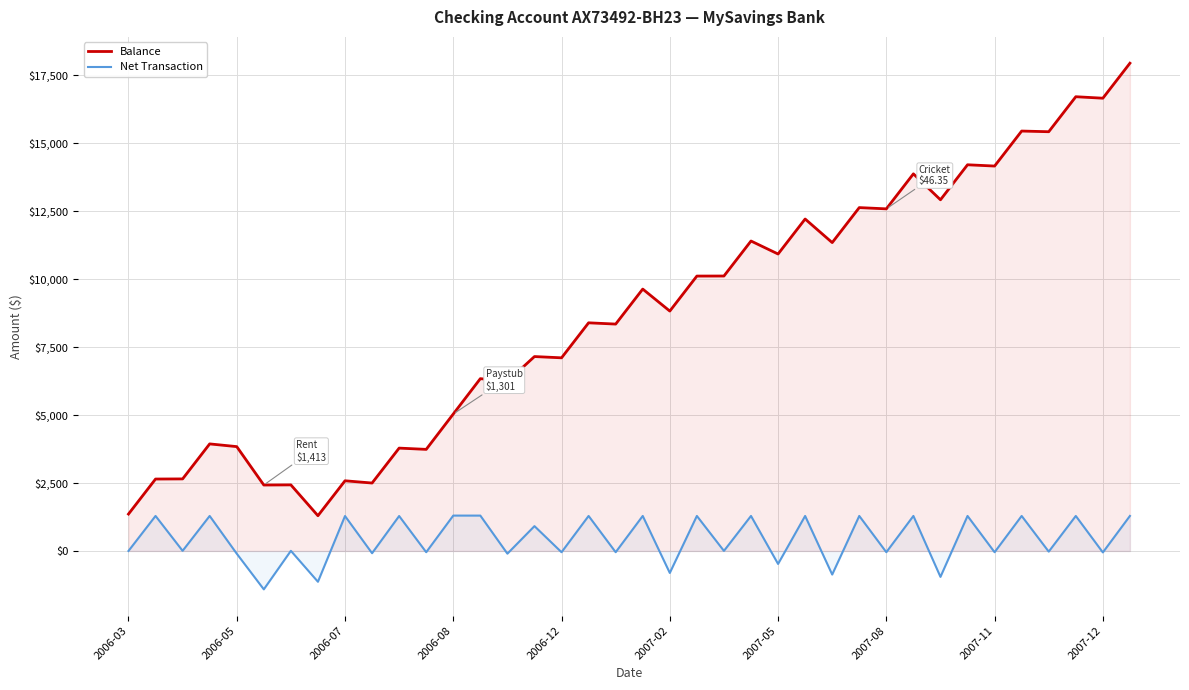

How many lines are shown in the chart?

2